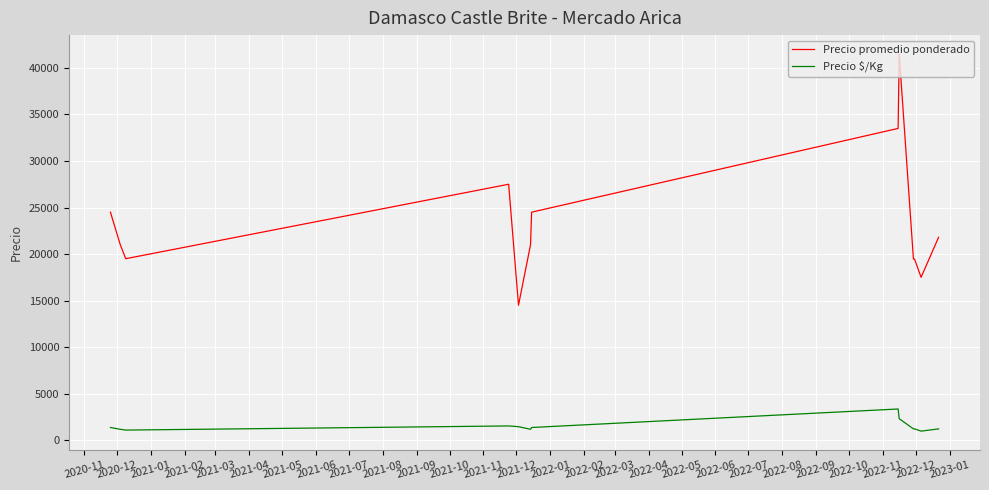

What are all the series names shown in the legend?

Precio promedio ponderado, Precio $/Kg